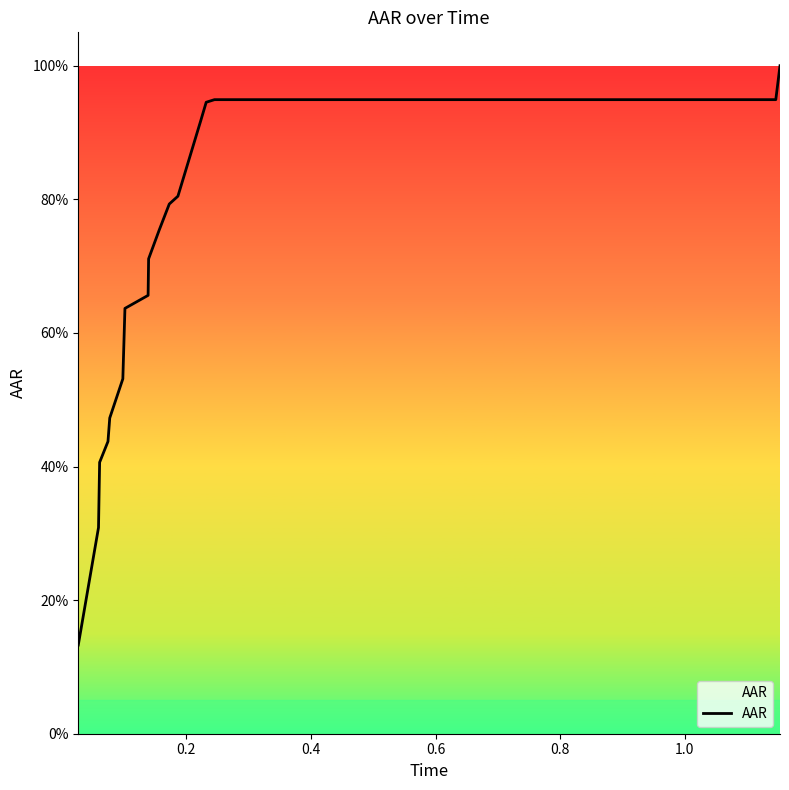

Is this an area chart (filled region under the line)?

No